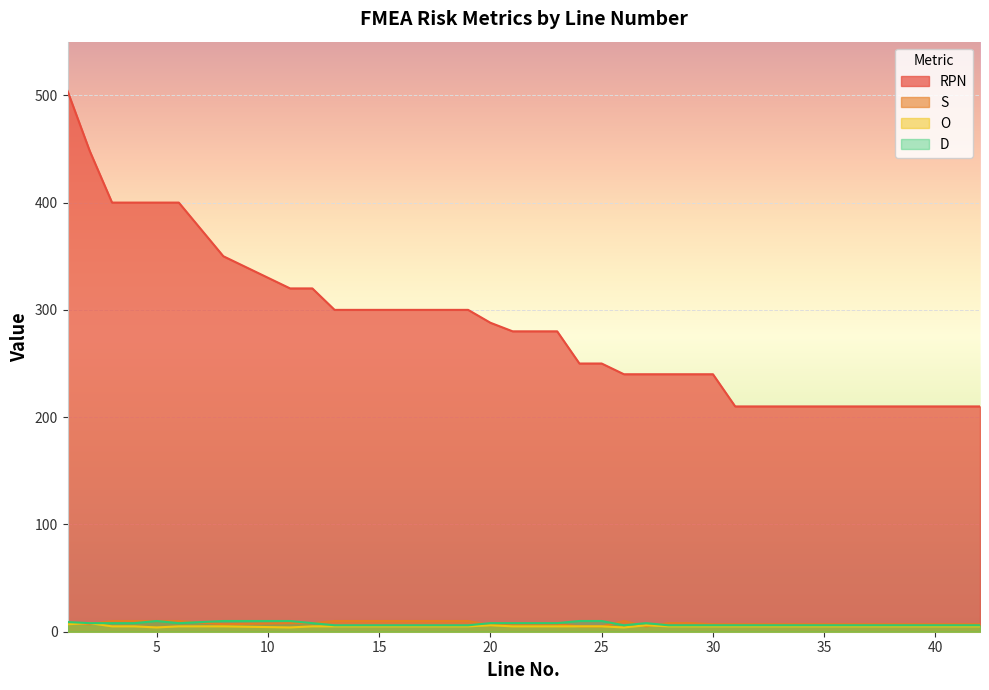

How many lines are shown in the chart?

4